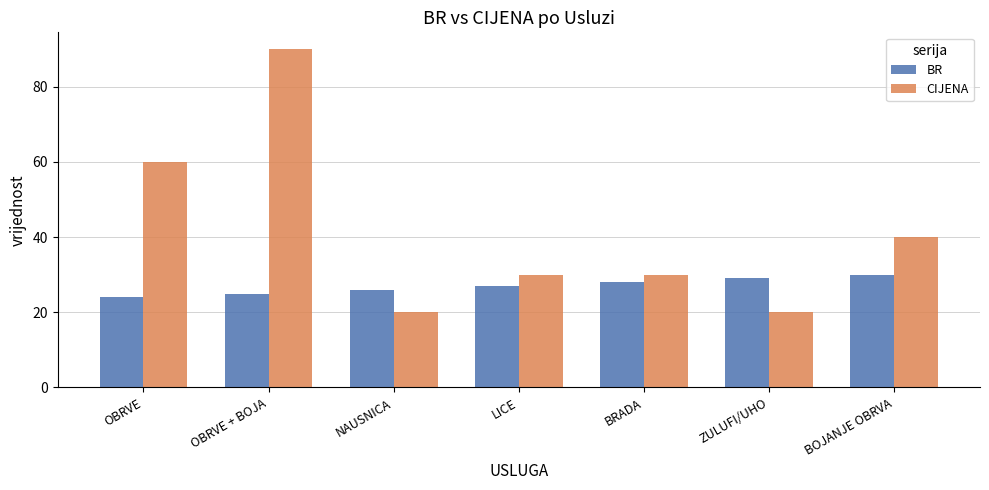

True or false: BR has a value of 27 at LICE.

True